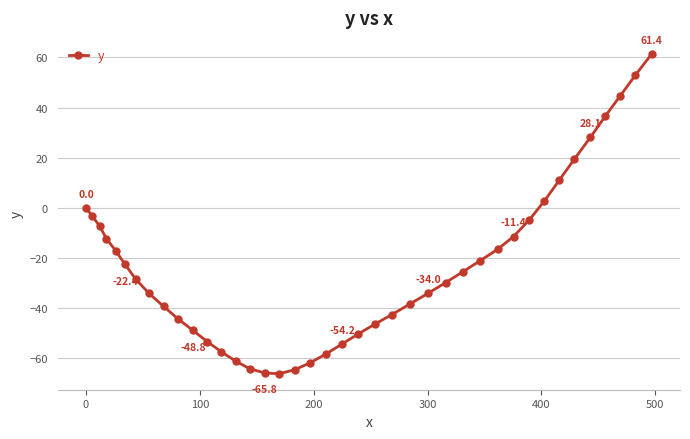

Count the number of values greater than -28.

19